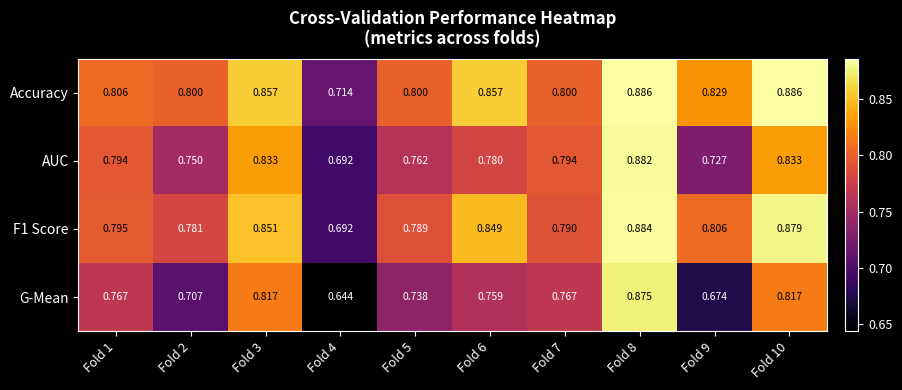

At which category is the sum across all series the highest?

Fold 8